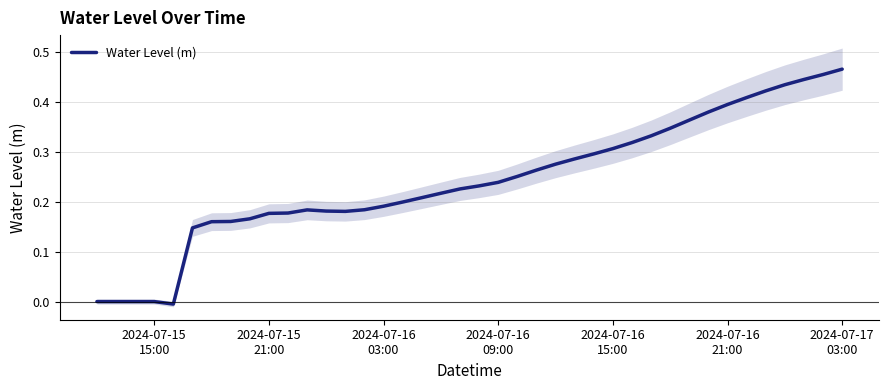

The chart shows a value of 0.1 at 18. True or false?

False